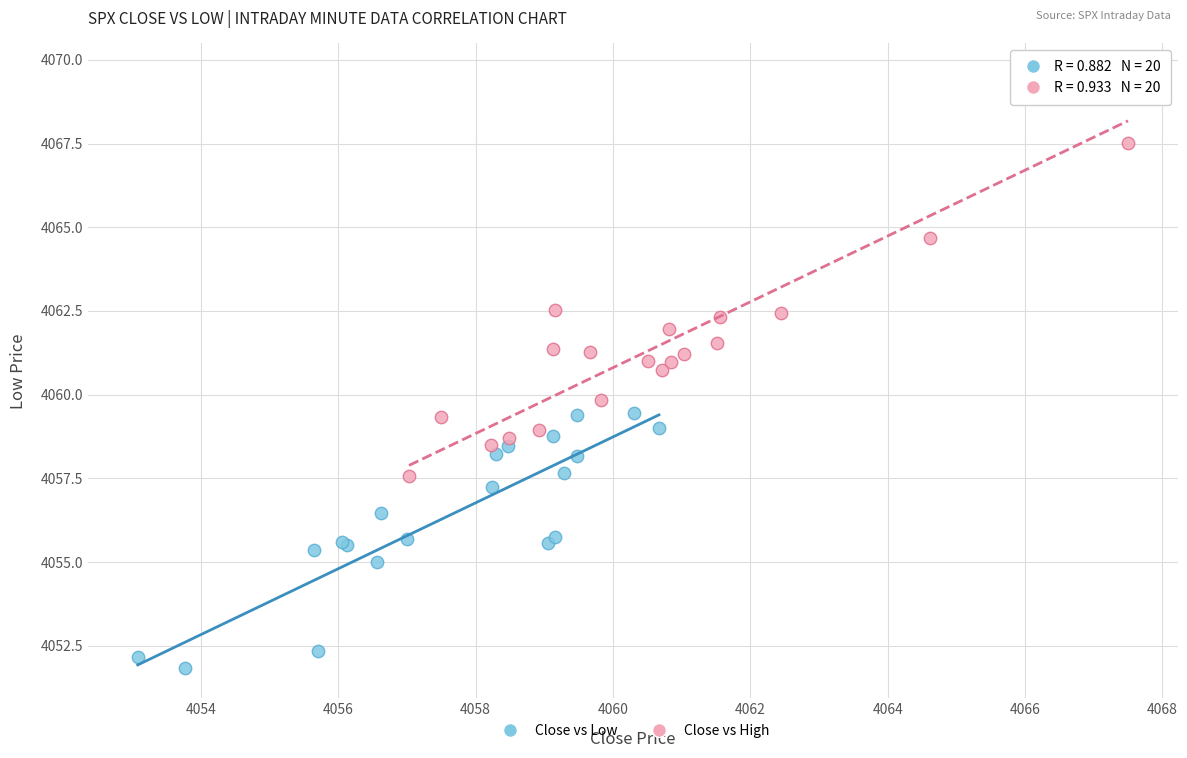

Which series contains the lowest Y value?

Close vs Low